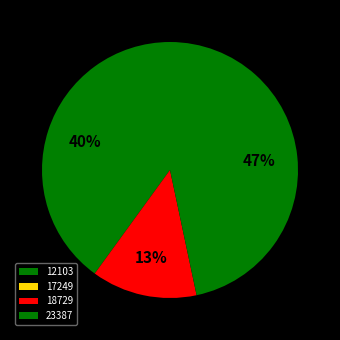

Does 23387 account for over 50% of the chart?

No